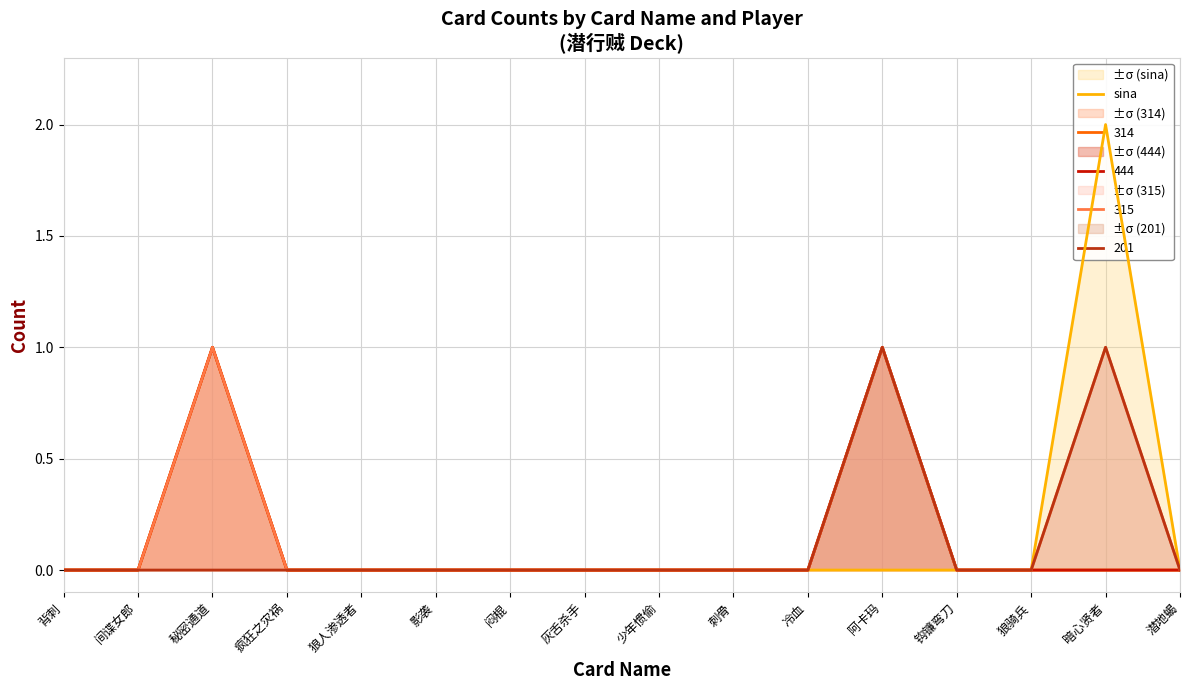

What is the maximum value shown in the chart?

2